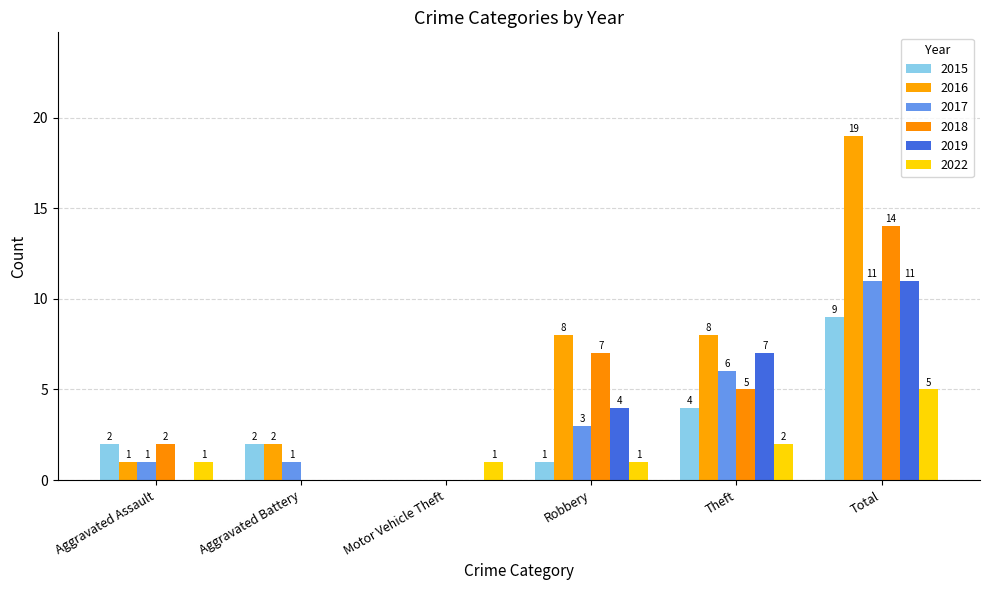

What are all the series names shown in the legend?

2015, 2016, 2017, 2018, 2019, 2022